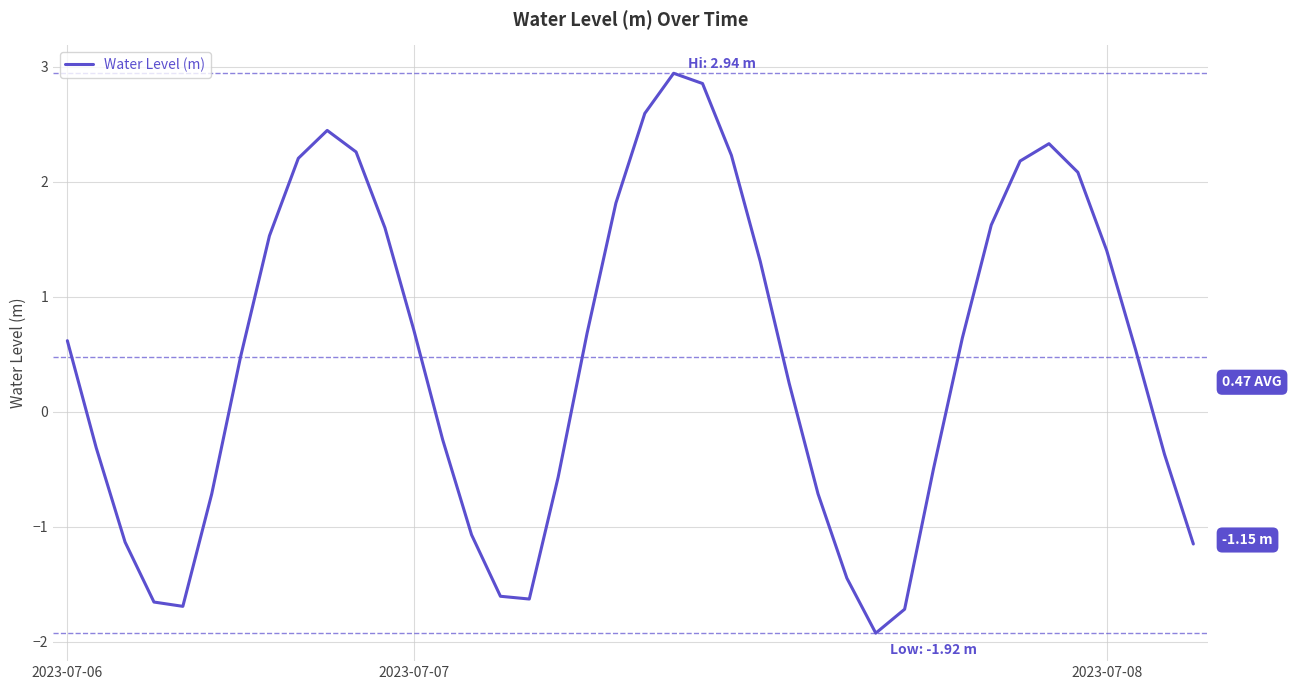

What is the difference between the maximum and minimum values?

4.9